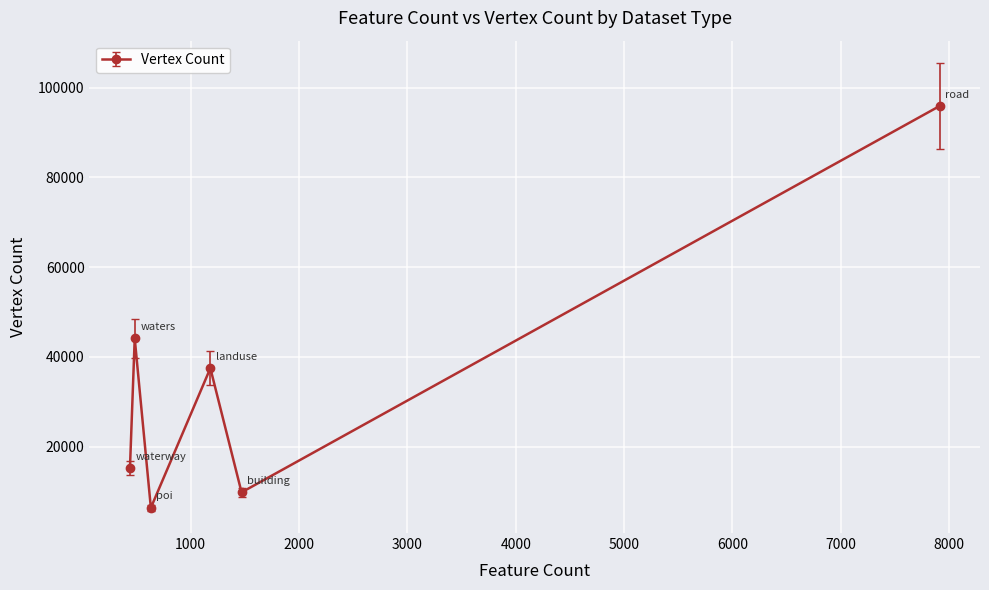

Reading left to right, extract all data points from this chart.

15193	44100	6379	37480	9818	95870